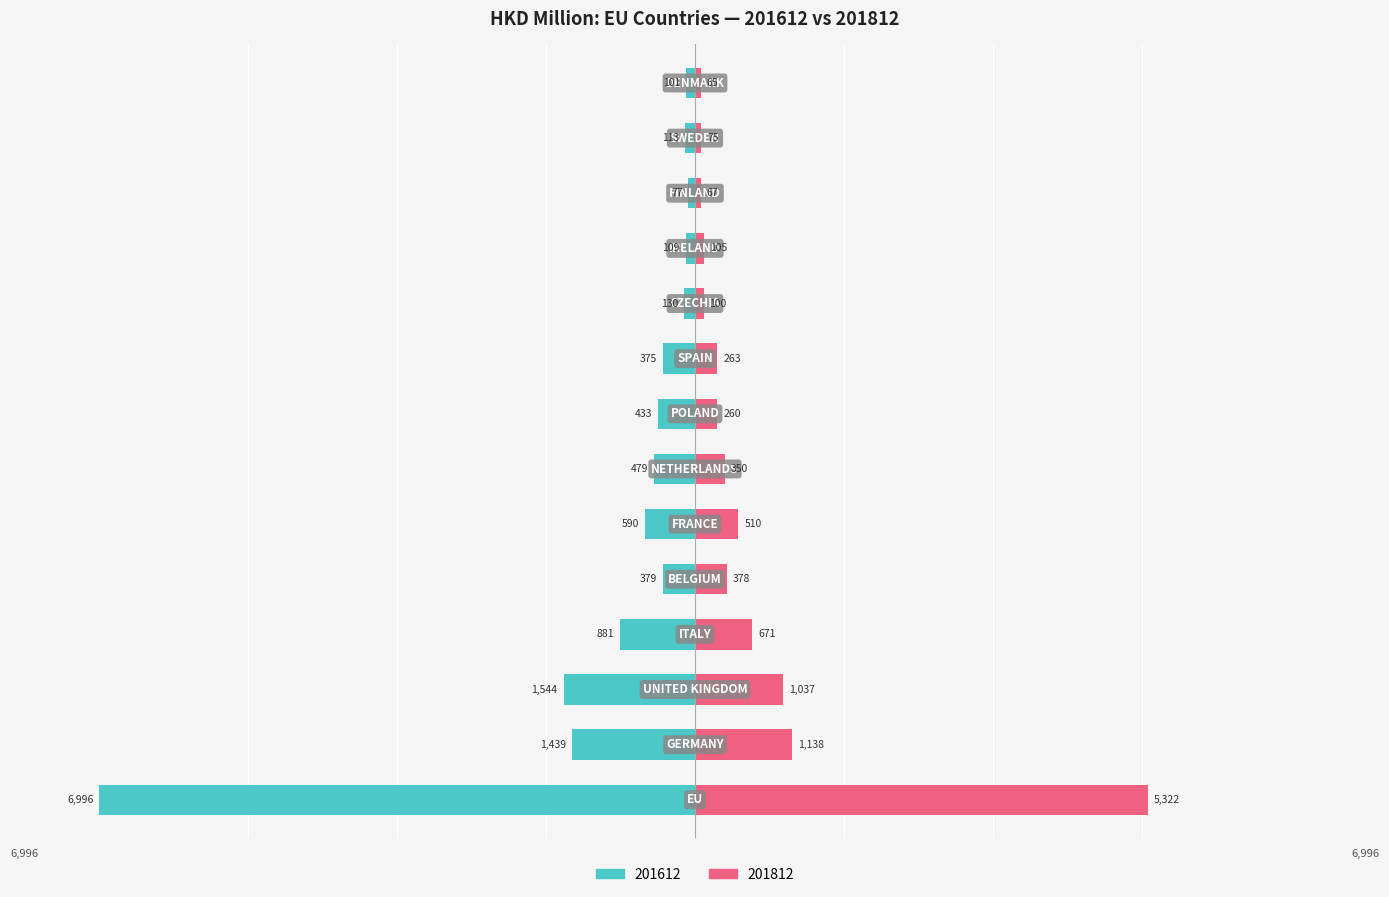

Rank the categories by 201812 value from highest to lowest.

EU, GERMANY, UNITED KINGDOM, ITALY, FRANCE, BELGIUM, NETHERLANDS, SPAIN, POLAND, IRELAND, CZECHIA, SWEDEN, FINLAND, DENMARK